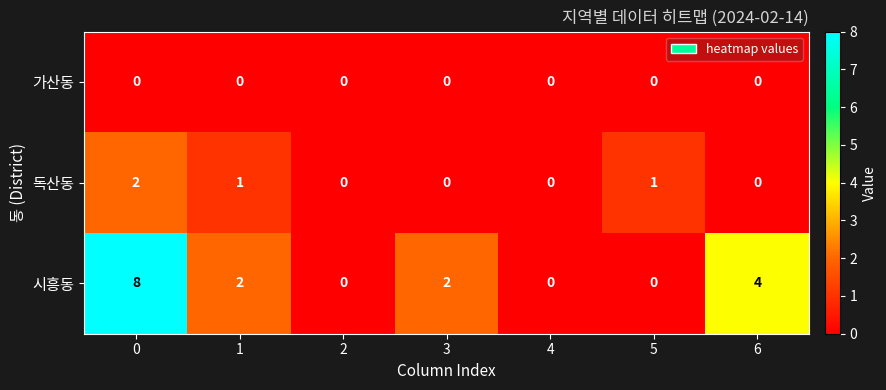

Reading left to right, list all the values displayed in this chart.

가산동: 0=0	1=0	2=0	3=0	4=0	5=0	6=0
독산동: 0=2	1=1	2=0	3=0	4=0	5=1	6=0
시흥동: 0=8	1=2	2=0	3=2	4=0	5=0	6=4